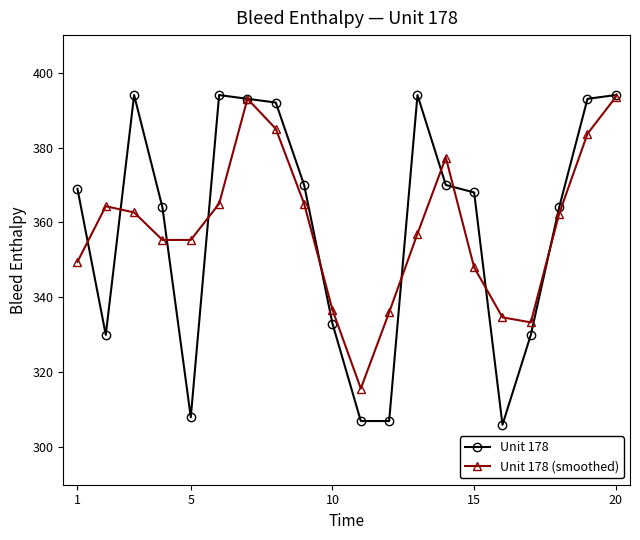

True or false: Unit 178 has more than 0 points higher than both neighbors.

True